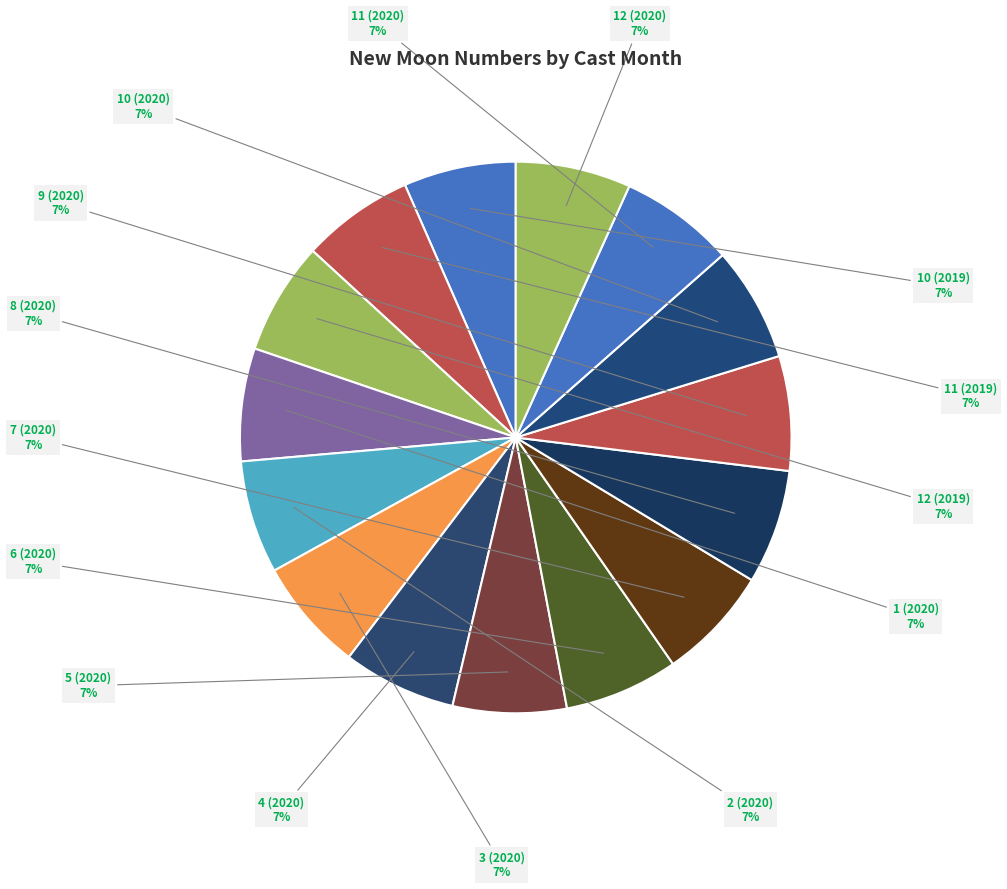

Is there a majority slice in this chart?

No